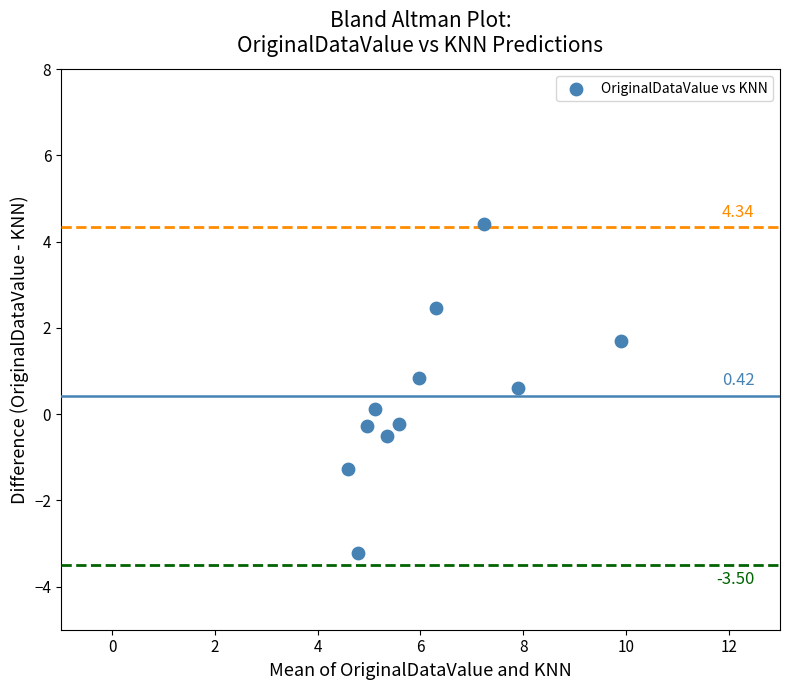

What is the range of X values (max minus min)?

5.3